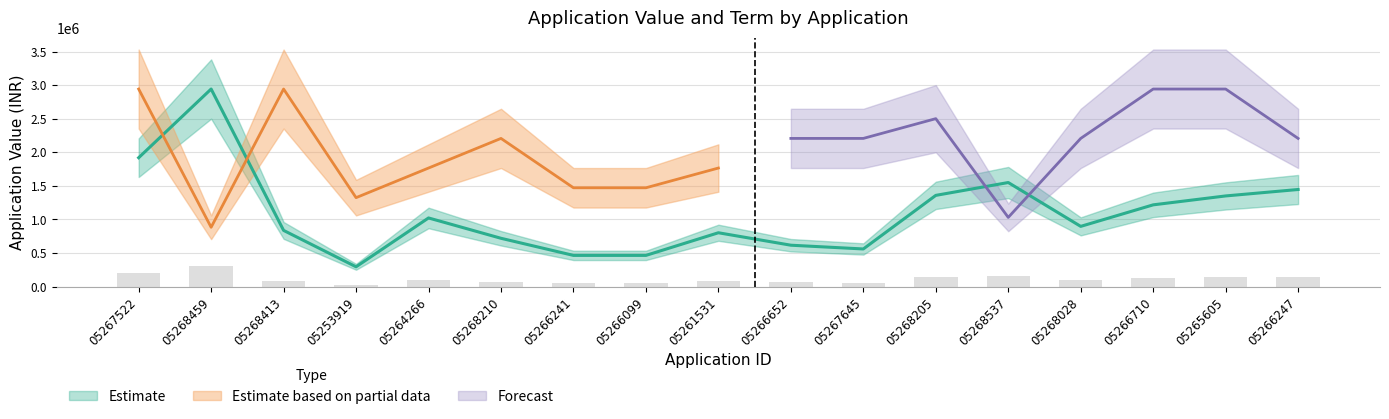

What is the difference between the values at 05253919 and 05266247?

1151047.0